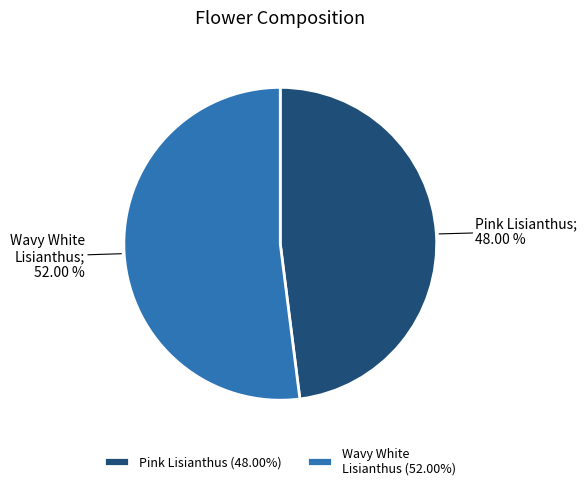

How many segments does this pie chart have?

2